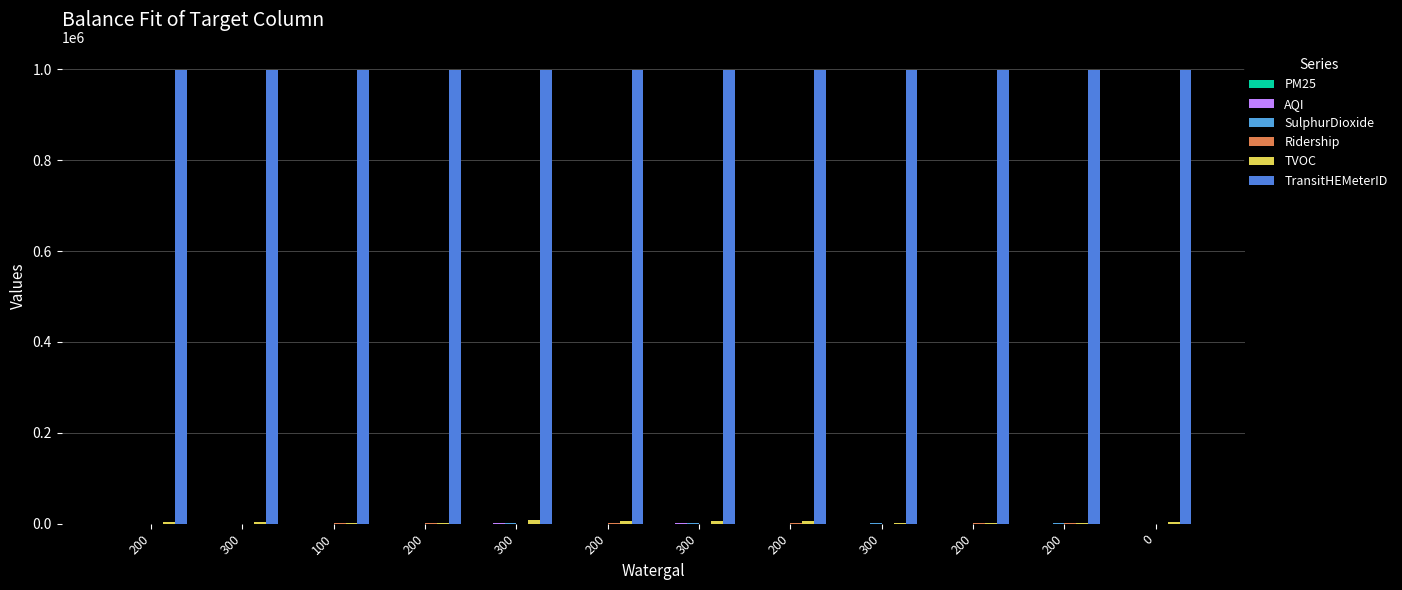

Reading left to right, list all the values displayed in this chart.

PM25: 0.8	0.2	1.2	21.1	34.5	23.2	12.4	0.3	4.2	90.0	12.1	2.2
AQI: 322.0	323.0	102.0	200.0	400.0	221.0	432.0	232.0	132.0	243.0	125.0	243.0
SulphurDioxide: 322.0	323.0	212.1	33.1	1221.2	322.4	452.2	123.0	453.0	211.0	563.0	21.2
Ridership: 322.0	323.0	450.0	650.0	290.0	1200.0	238.0	780.0	248.0	432.0	530.0	278.0
TVOC: 4232.0	3543.0	2132.0	1232.0	7677.0	6756.0	6577.0	6566.0	2323.0	2323.0	1221.0	3121.0
TransitHEMeterID: 999798.0	999797.0	999796.0	999795.0	999794.0	999793.0	999792.0	999791.0	999790.0	999789.0	999788.0	999787.0